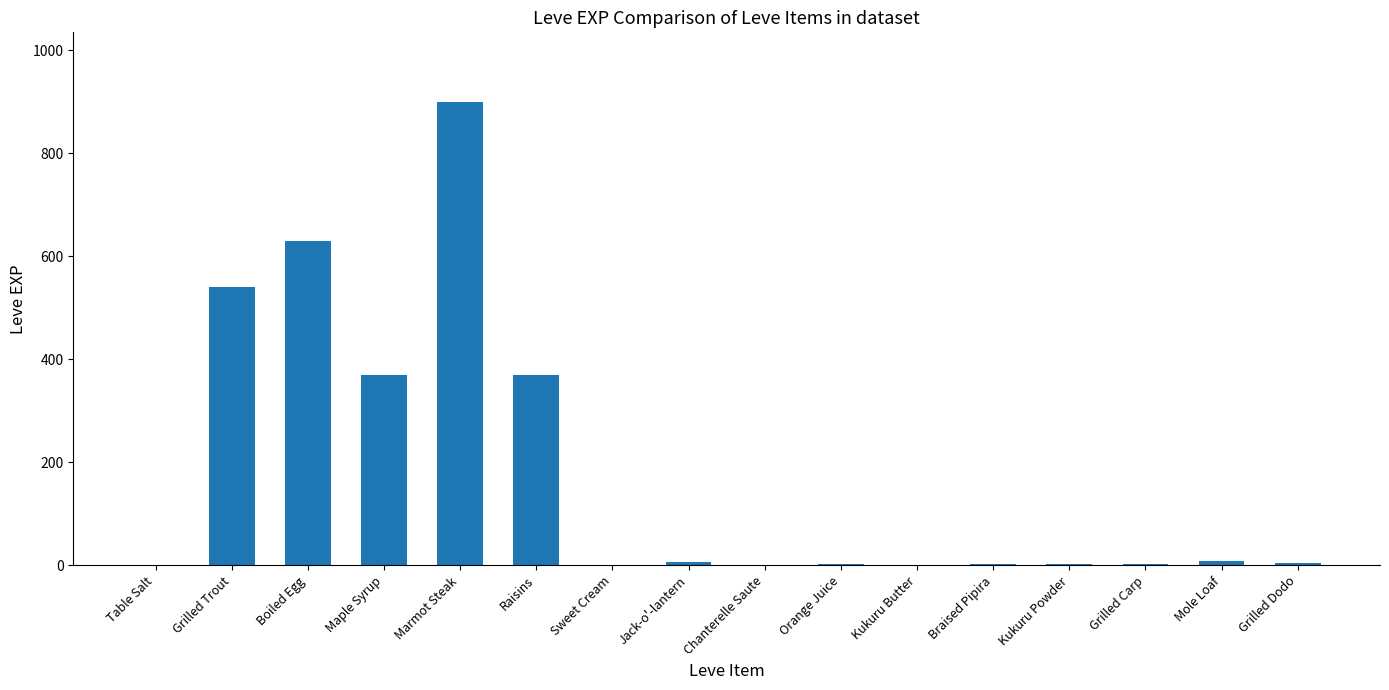

Are the bars grouped side by side (vs. stacked)?

No